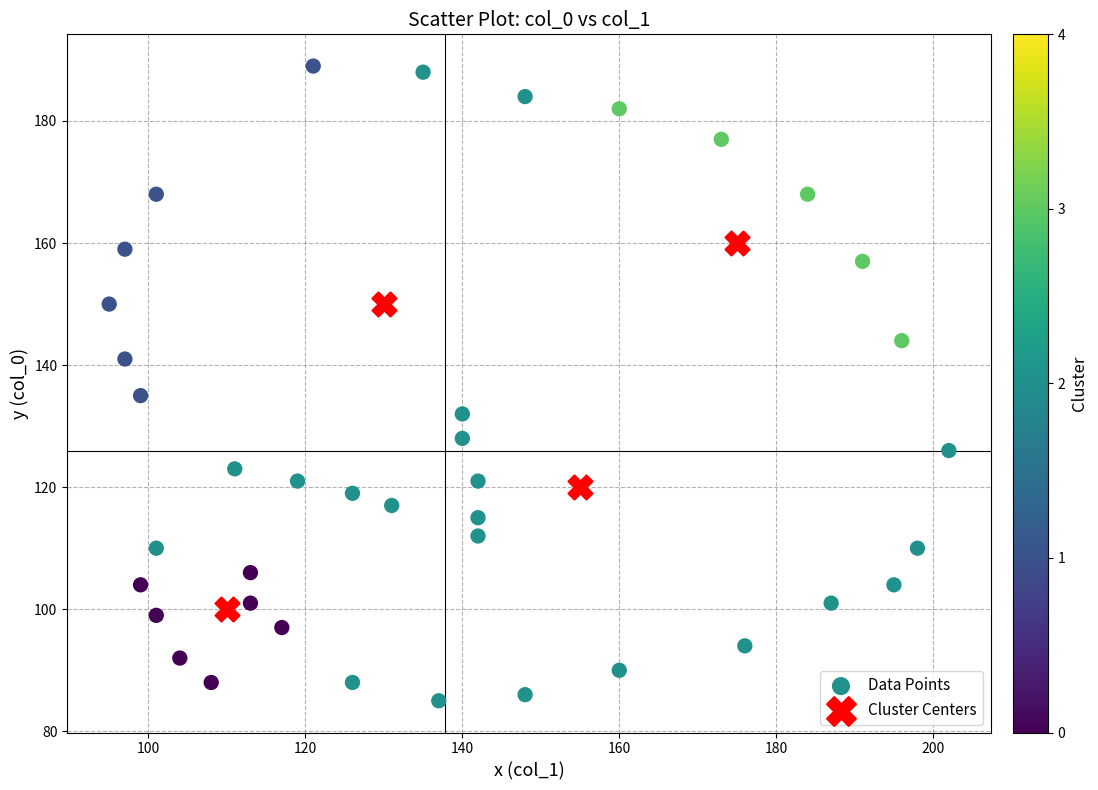

Which series contains the highest Y value?

Data Points